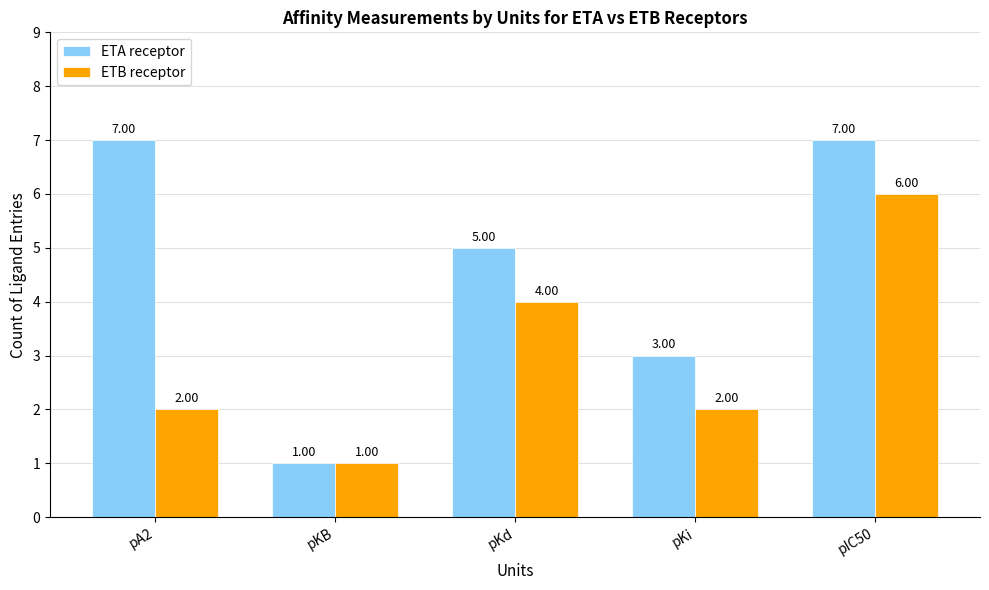

Does the chart contain any negative values?

No